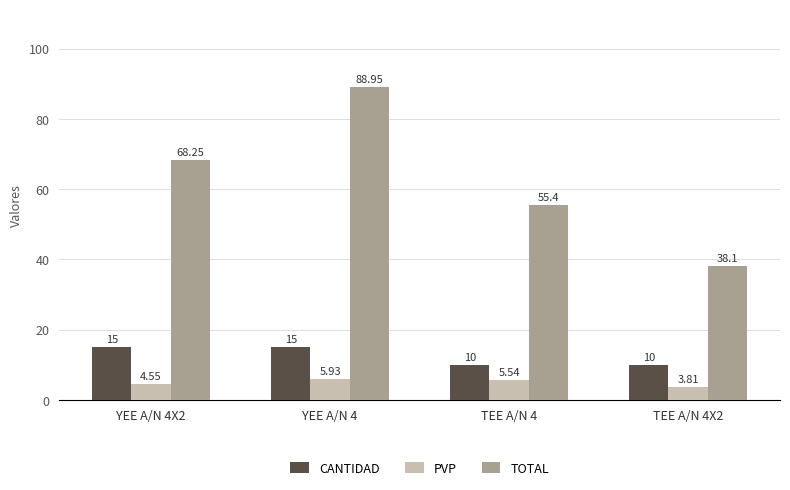

What is the difference between the highest and lowest values at TEE A/N 4X2?

34.3